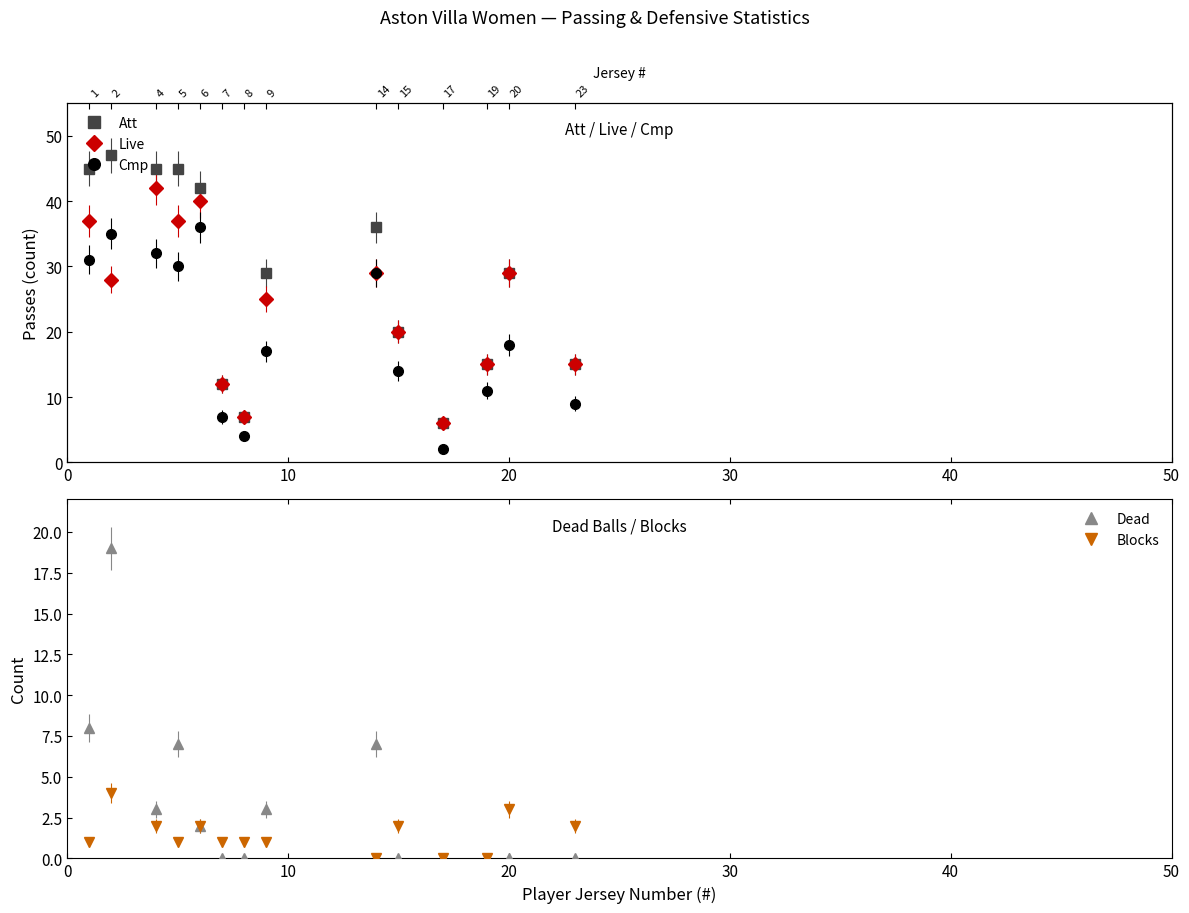

How many data points in Live are less than 28?

7